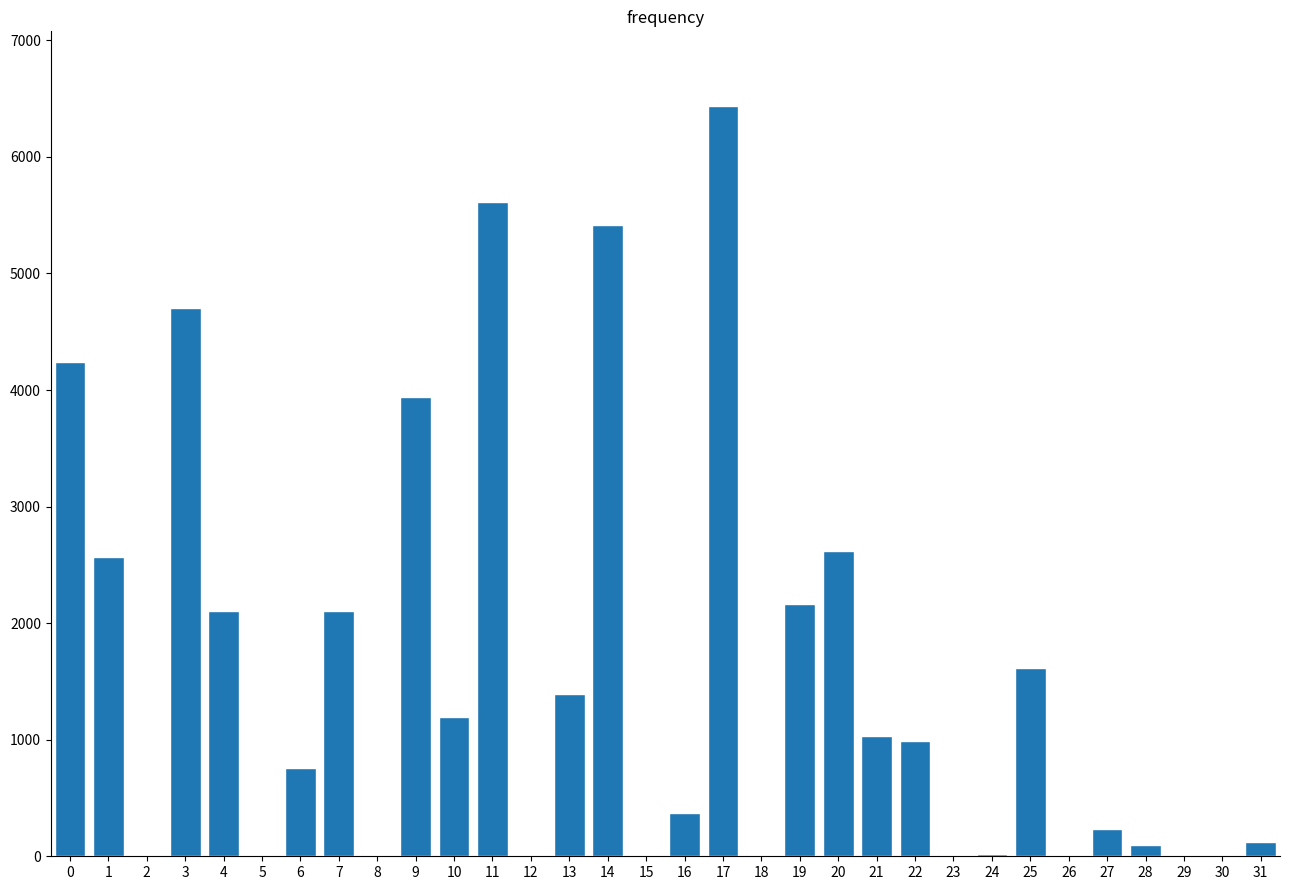

What is the greatest value displayed?

6434